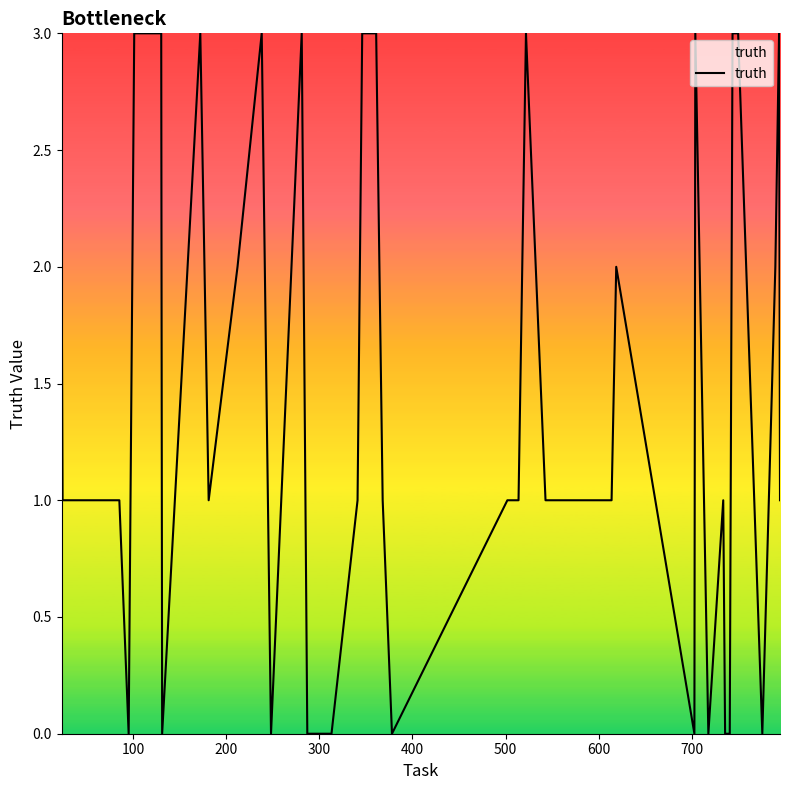

Does the chart display data point markers on the line(s)?

No